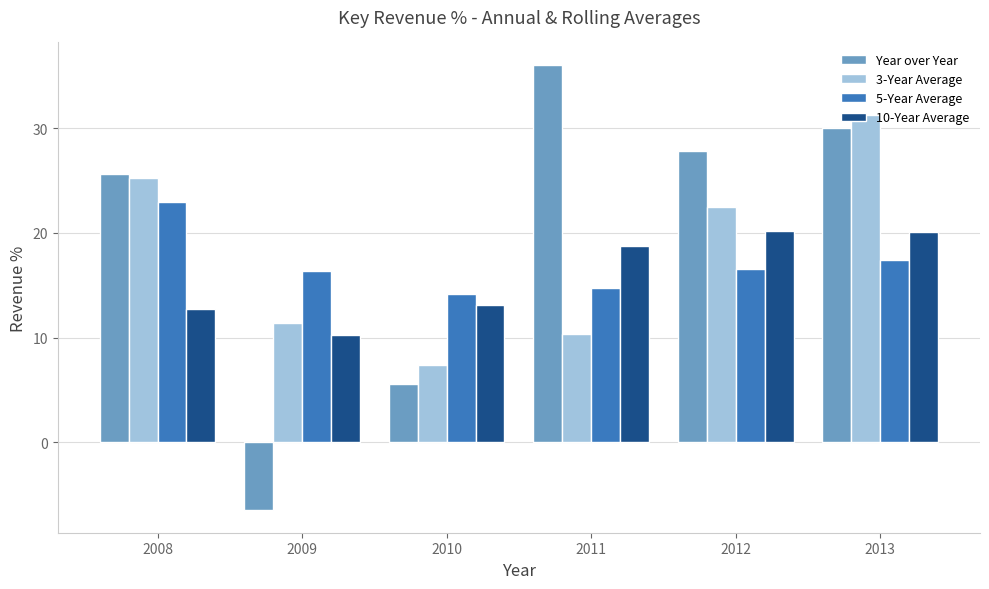

What is the difference between the second highest and second lowest values in the Year over Year series?

24.5